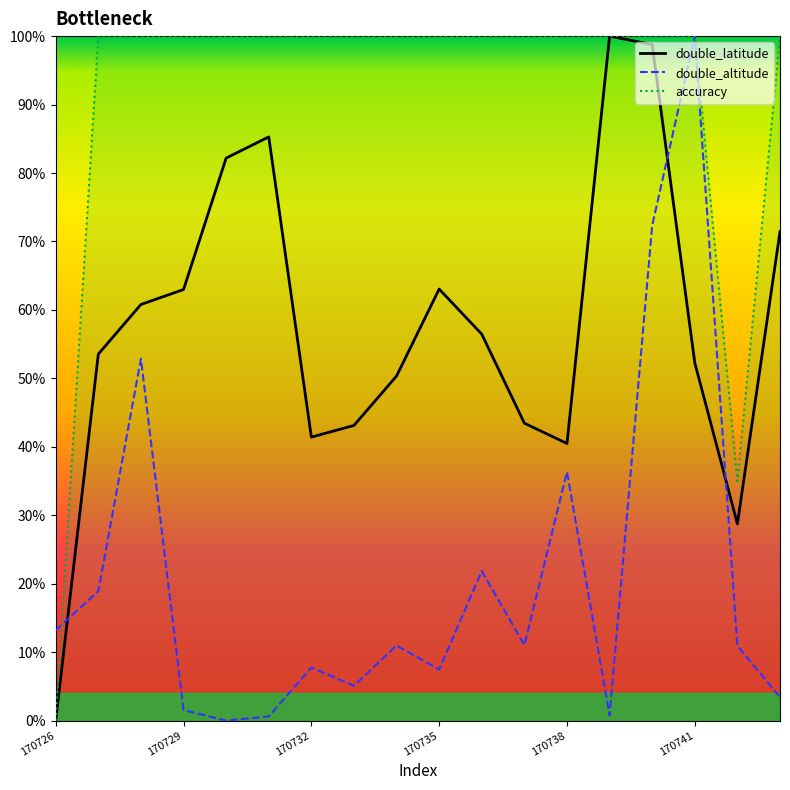

Between 170728 and 170741, which series saw the biggest shift?

double_altitude